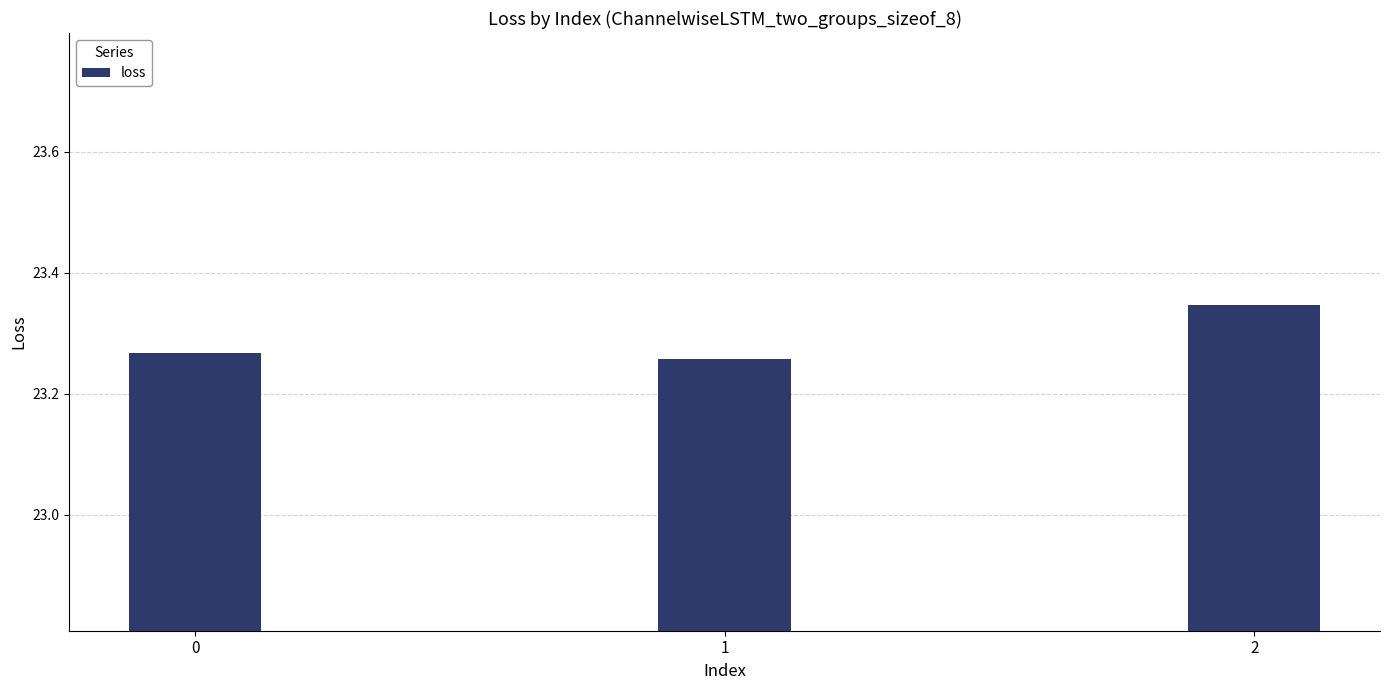

What is the change in value from 1 to 2?

+0.1